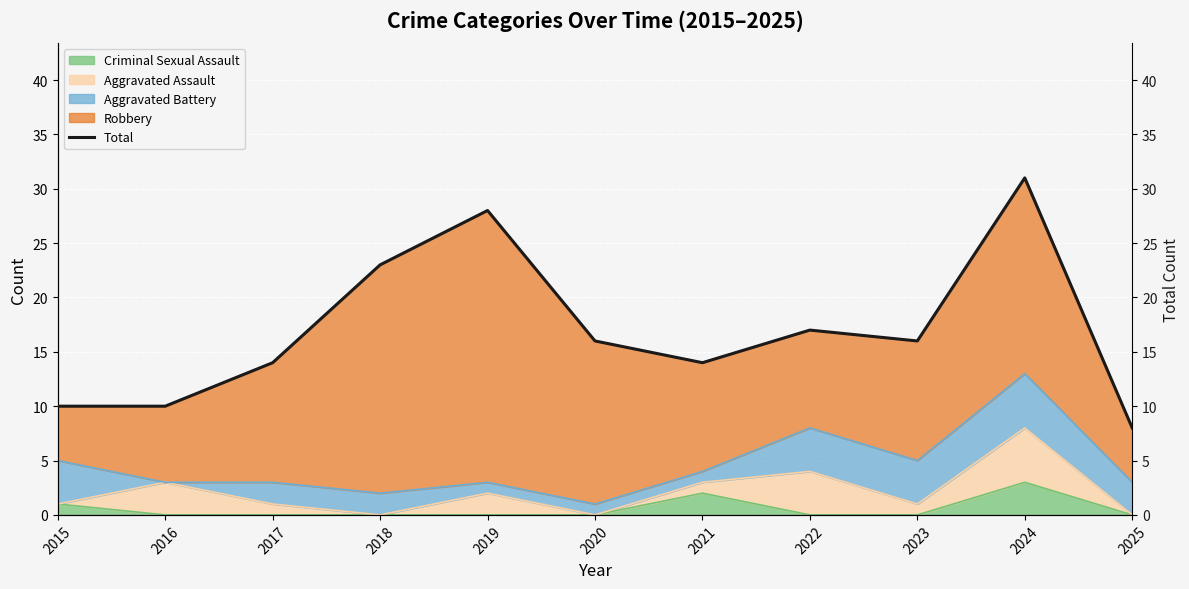

Reading left to right, list all the values displayed in this chart.

2015=10	2016=10	2017=14	2018=23	2019=28	2020=16	2021=14	2022=17	2023=16	2024=31	2025=8